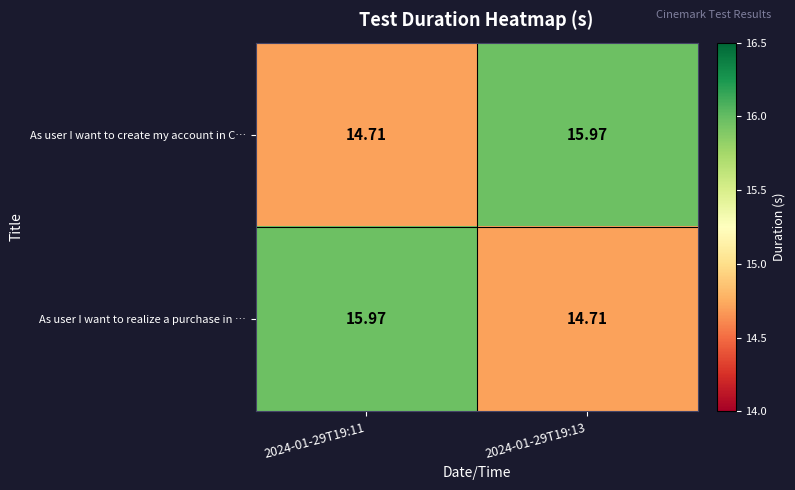

At 2024-01-29T19:13, list the series in order from smallest to largest.

As user I want to realize a purchase in …, As user I want to create my account in C…